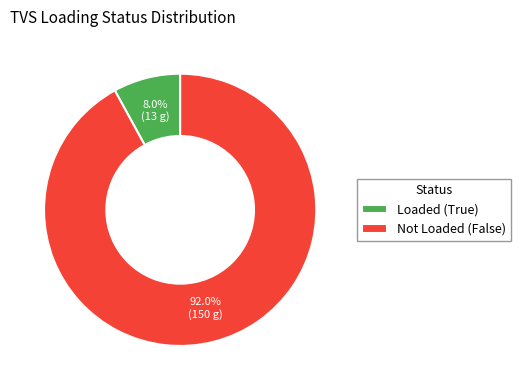

Rank the categories by value from highest to lowest.

Not Loaded (False), Loaded (True)